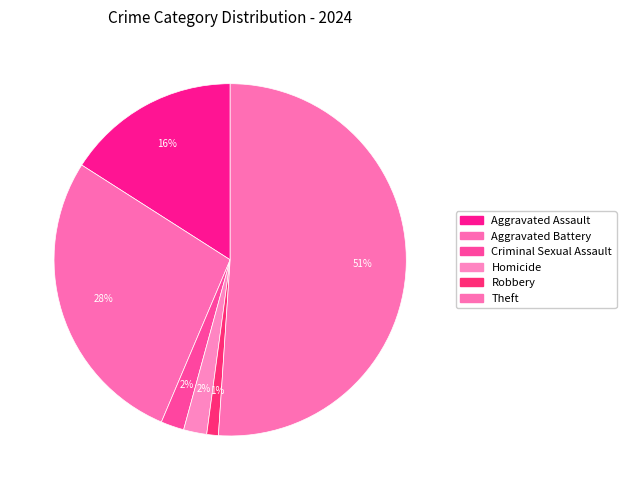

How many slices are in this pie chart?

6